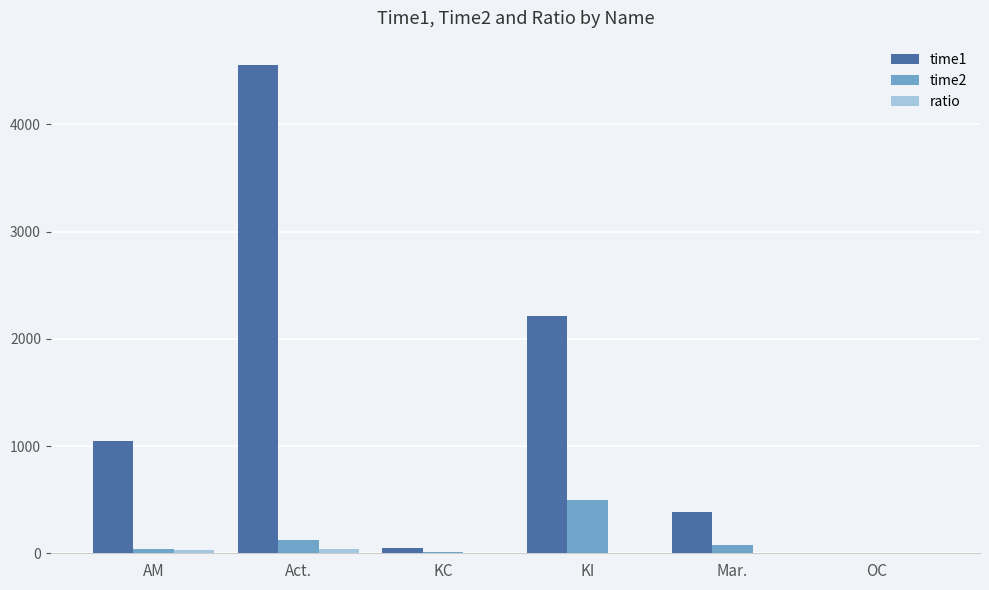

Which series has the largest total across all categories?

time1